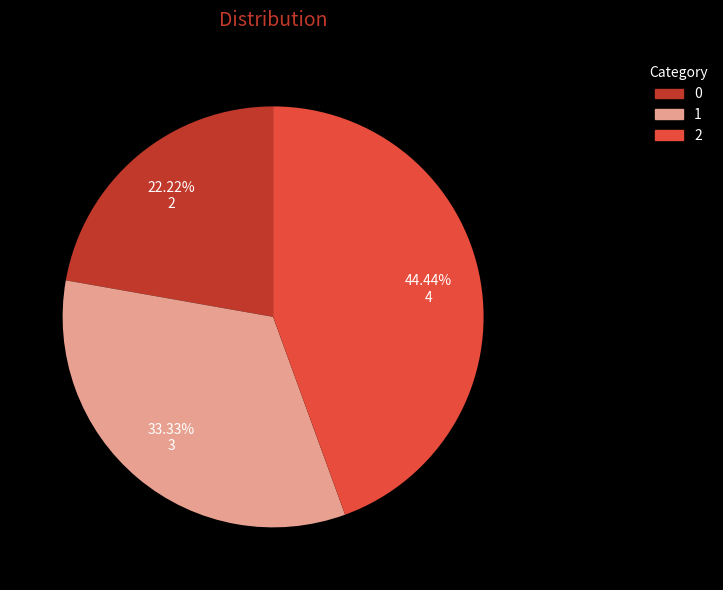

The 2 slice represents 36% of the pie. True or false?

False